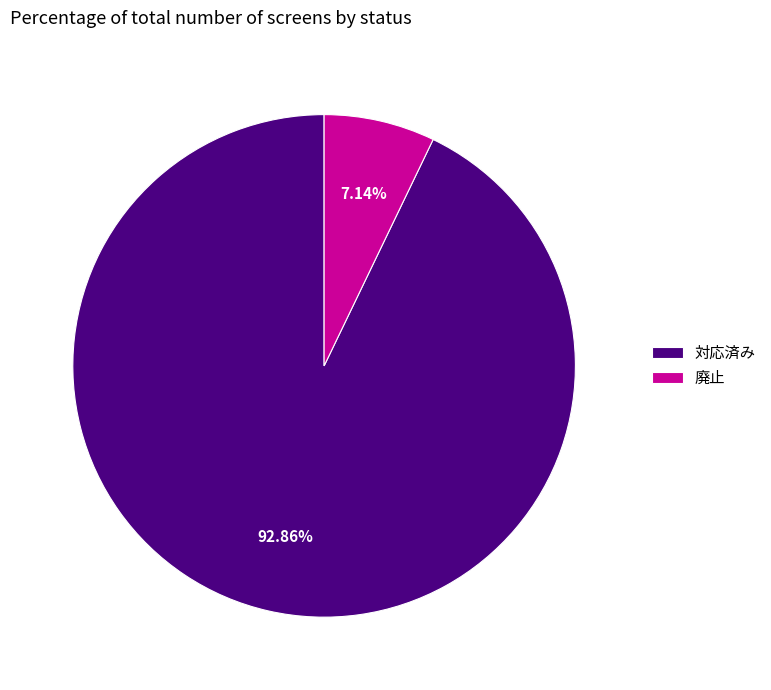

Which category has the smallest portion of the pie?

廃止